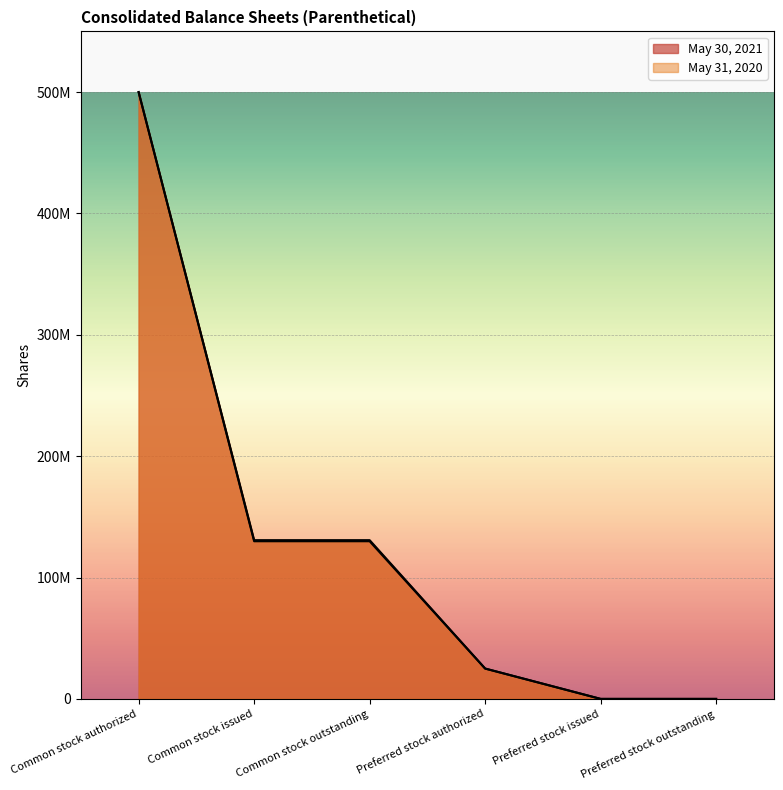

Reading right to left, list all the values displayed in this chart.

May 30, 2021: 0	0	25000000	130800000	130800000	500000000
May 31, 2020: 0	0	25000000	129900000	129900000	500000000